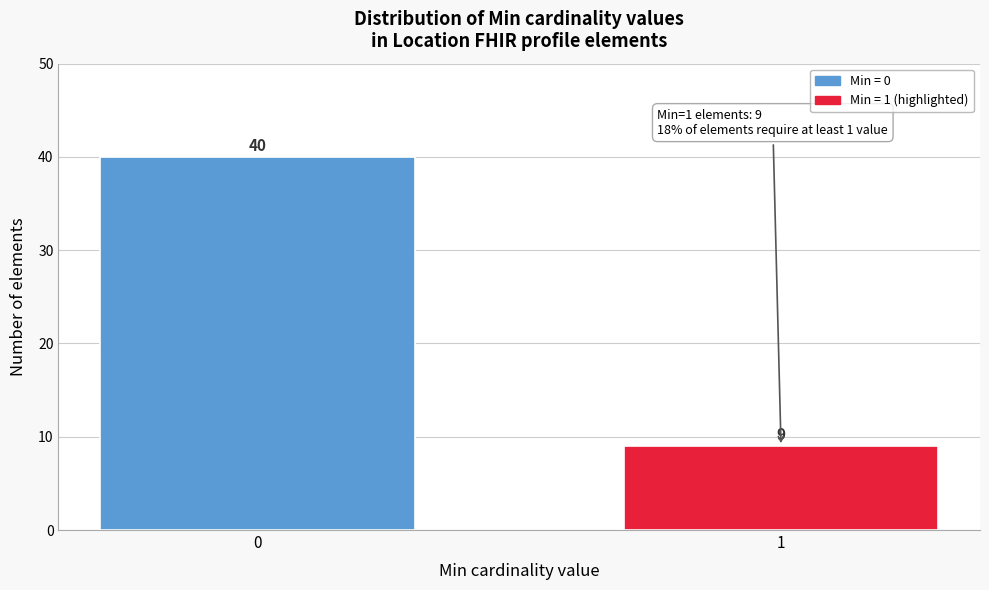

Reading left to right, what are all the values shown in this chart?

0=40	1=9